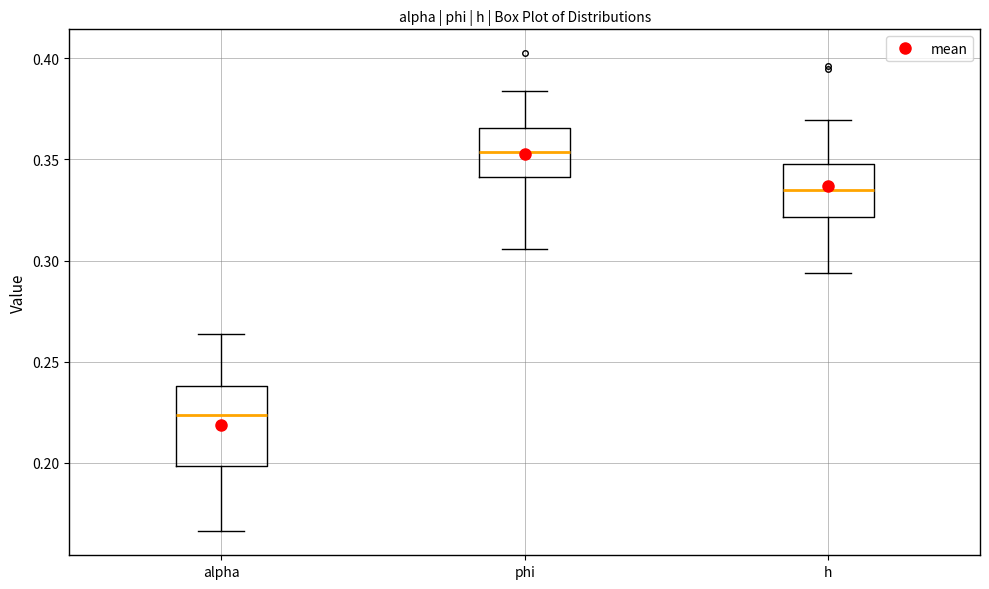

Reading left to right, read every box against the y-axis: the position of its median line, the range the box covers, and the ends of its whiskers. The values are not printed on the chart, so give them approximately, as read against the axis.

alpha: median 0.225, box 0.200 to 0.240, whiskers 0.165 to 0.265
phi: median 0.355, box 0.340 to 0.365, whiskers 0.305 to 0.385
h: median 0.335, box 0.320 to 0.350, whiskers 0.295 to 0.370